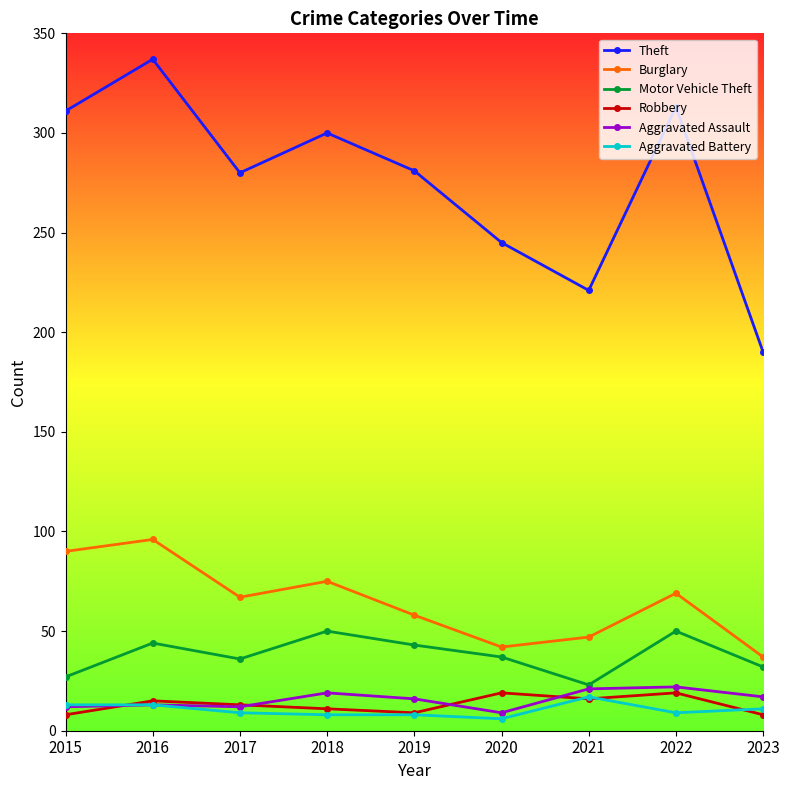

The Motor Vehicle Theft series shows 43 at 2019. True or false?

True